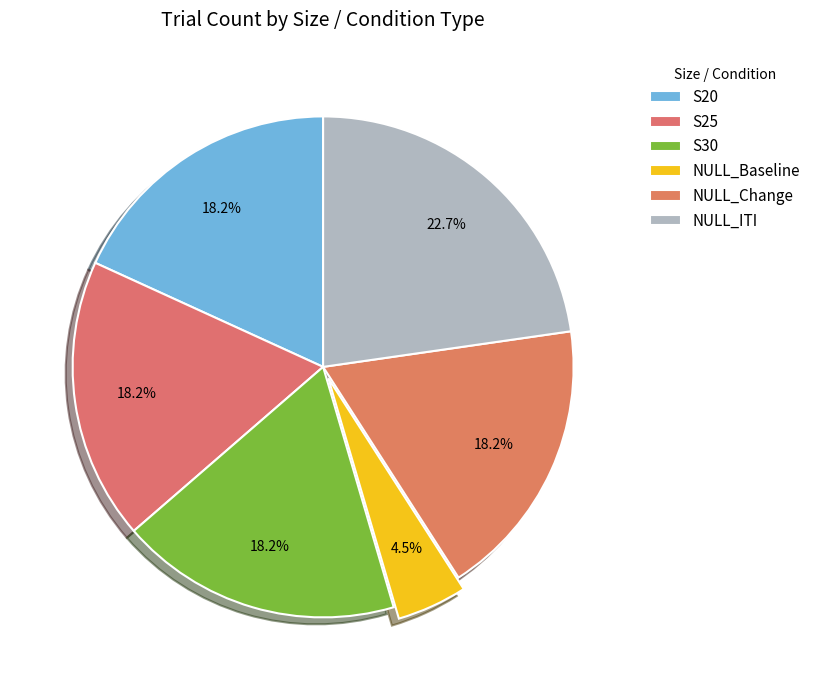

Which slice is the smallest?

NULL_Baseline